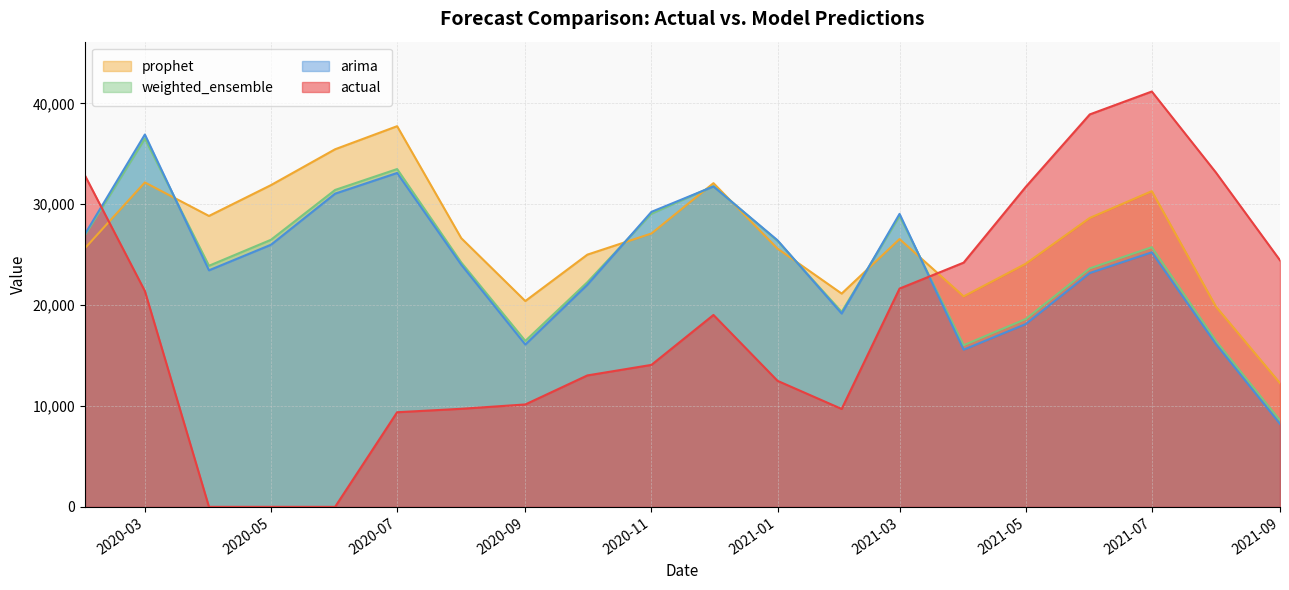

How many times do prophet and arima cross each other?

7